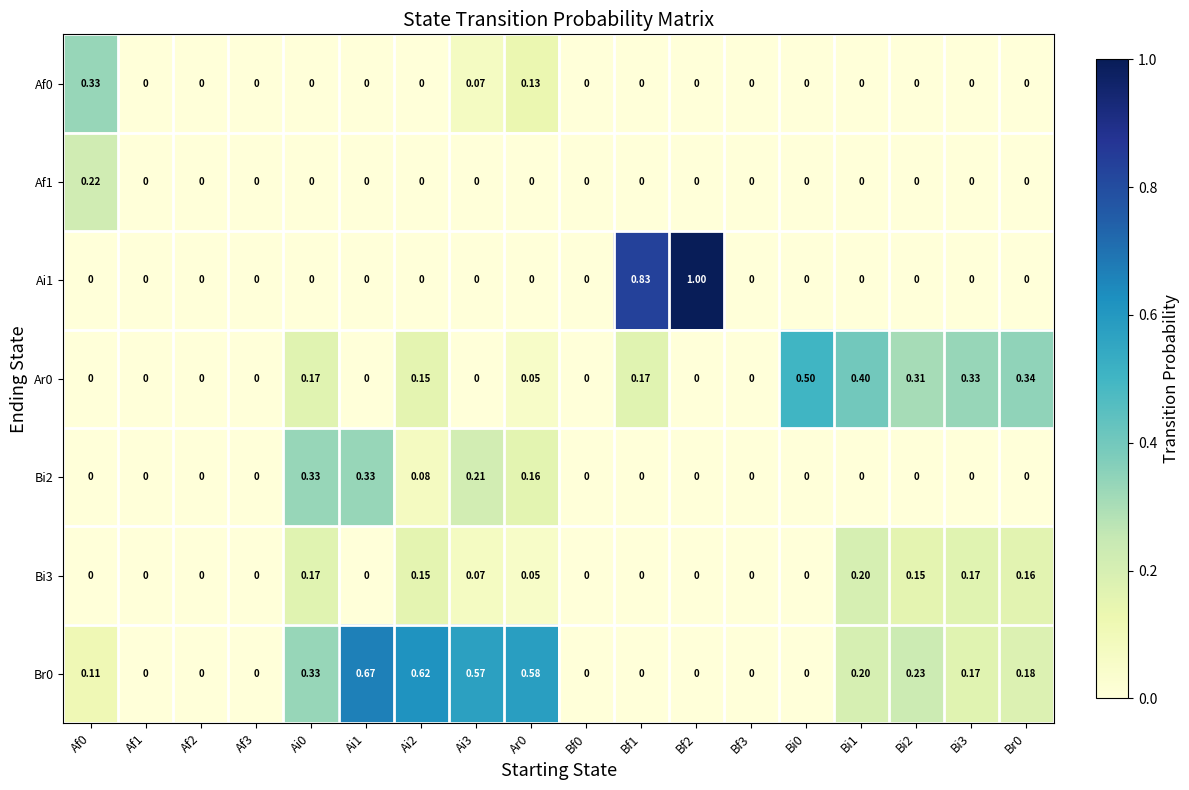

Is the value of Af0 at Ai3 greater than the value of Ar0 at Bi0?

No